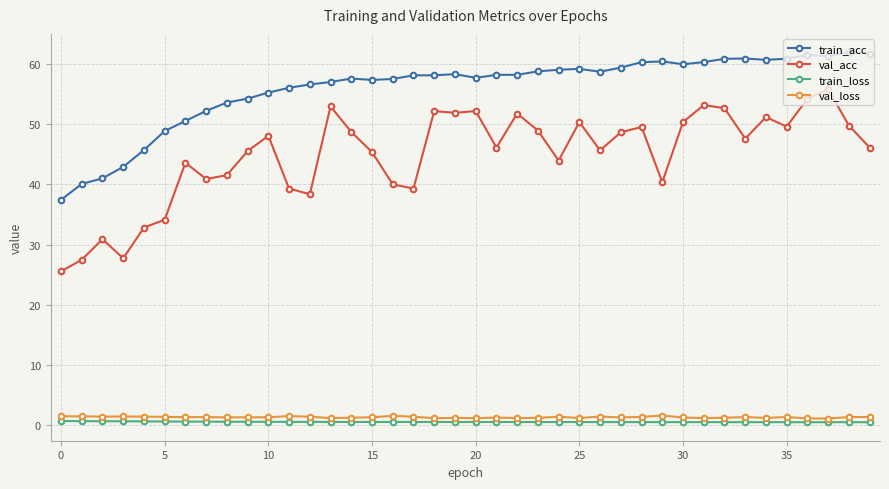

True or false: val_acc and val_loss intersect in this chart.

False